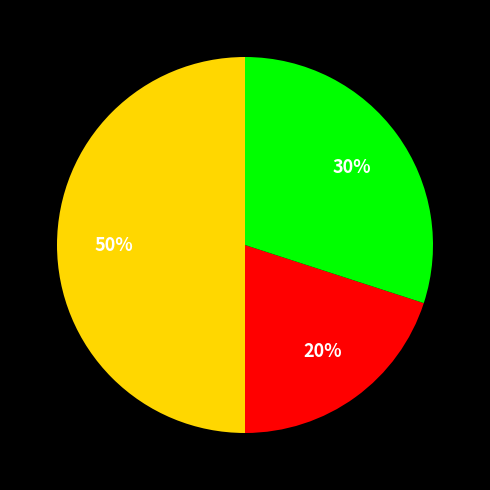

To the nearest percent, what is the difference between the largest and smallest slice percentages?

30%